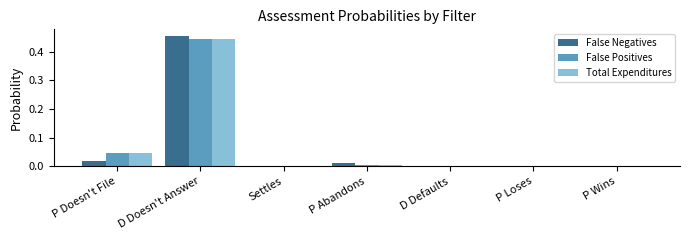

Which category has the highest value across all series?

D Doesn't Answer